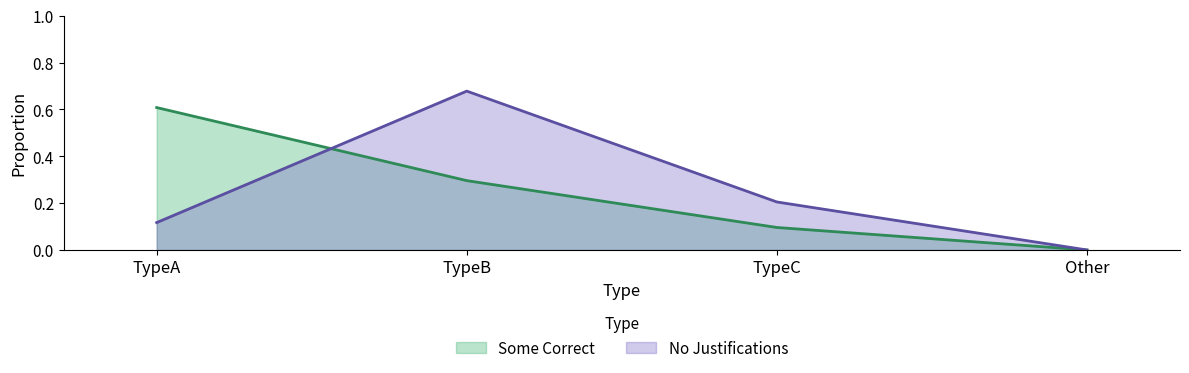

At which label is No Justifications closest to 0?

Other